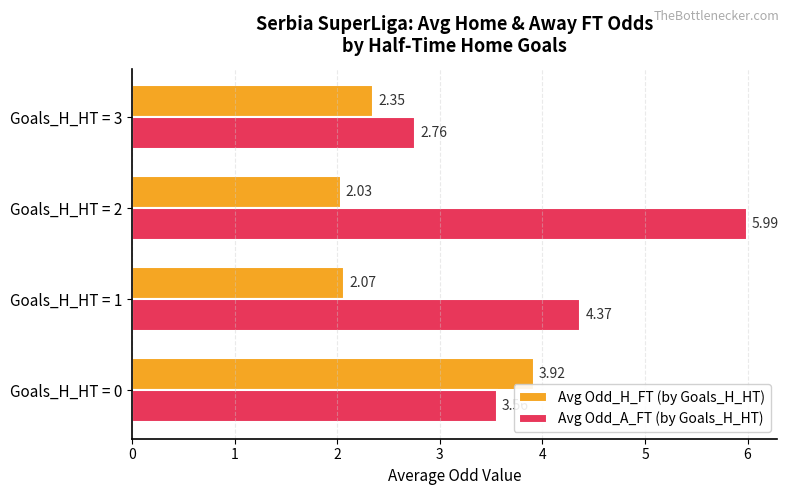

Which series has the widest spread of values?

Avg Odd_A_FT (by Goals_H_HT)